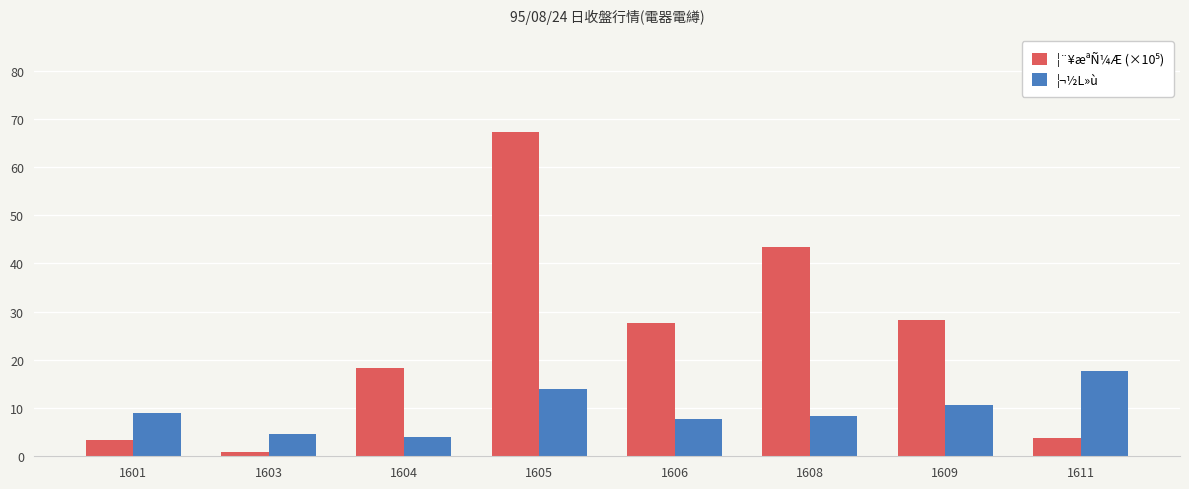

Is it true that ¦¬½L»ù equals 8.2 at 1603?

False